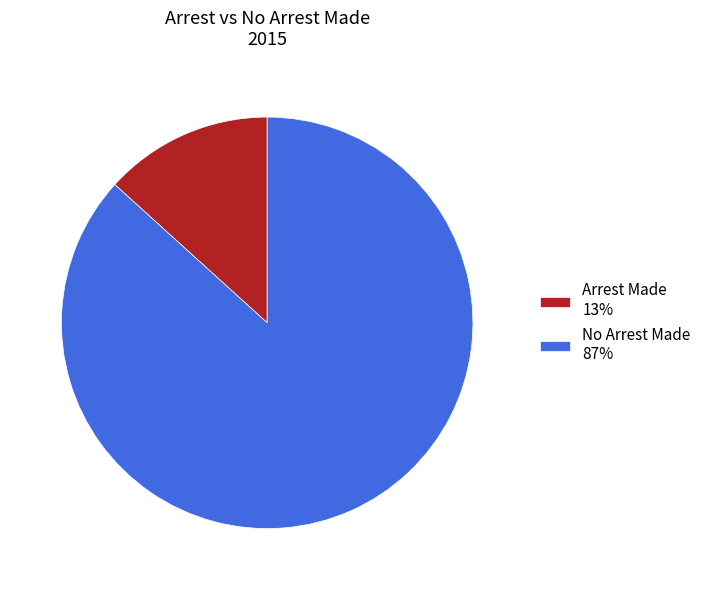

How many segments does this pie chart have?

2